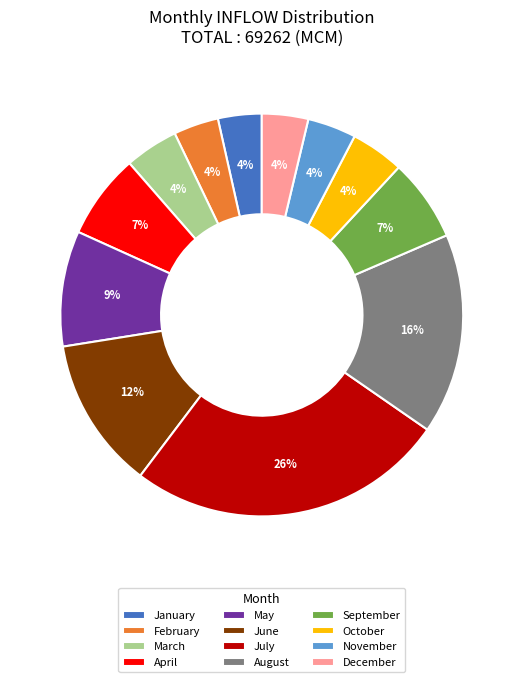

What is the largest slice in the pie chart?

July